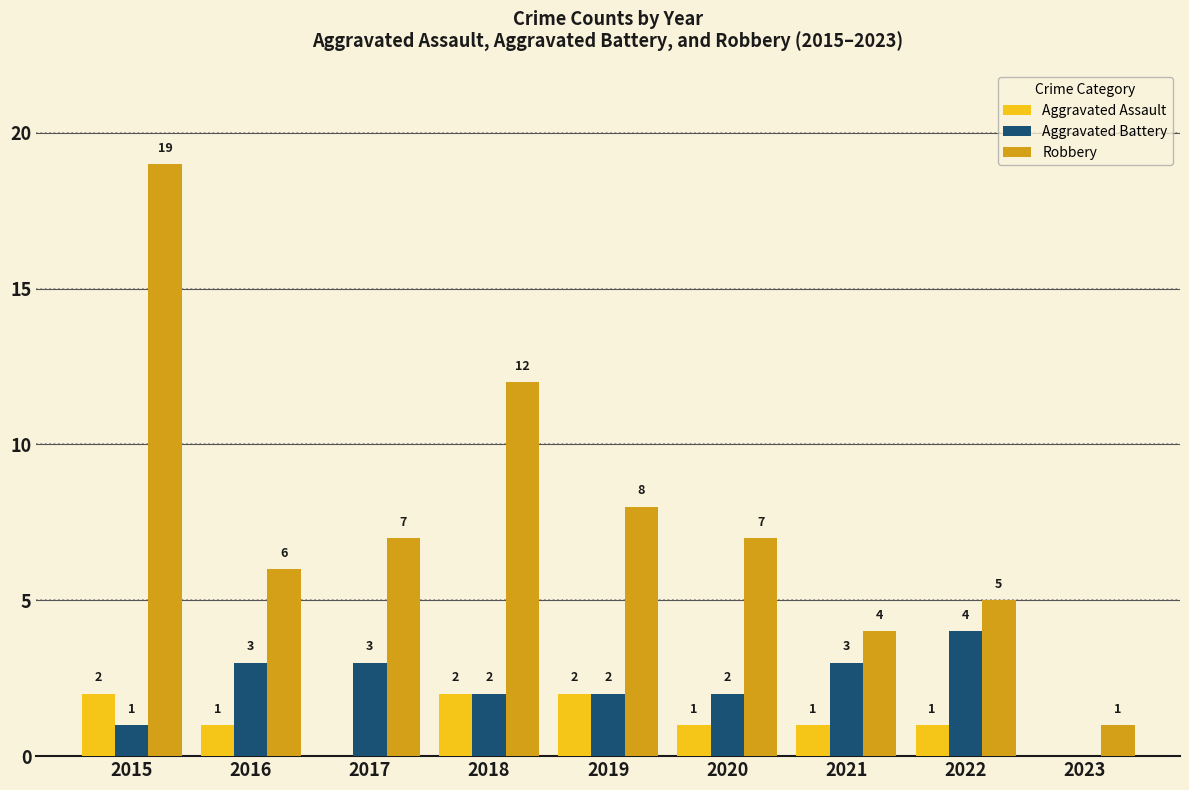

Reading left to right, list all the values displayed in this chart.

Aggravated Assault: 2	1	0	2	2	1	1	1	0
Aggravated Battery: 1	3	3	2	2	2	3	4	0
Robbery: 19	6	7	12	8	7	4	5	1